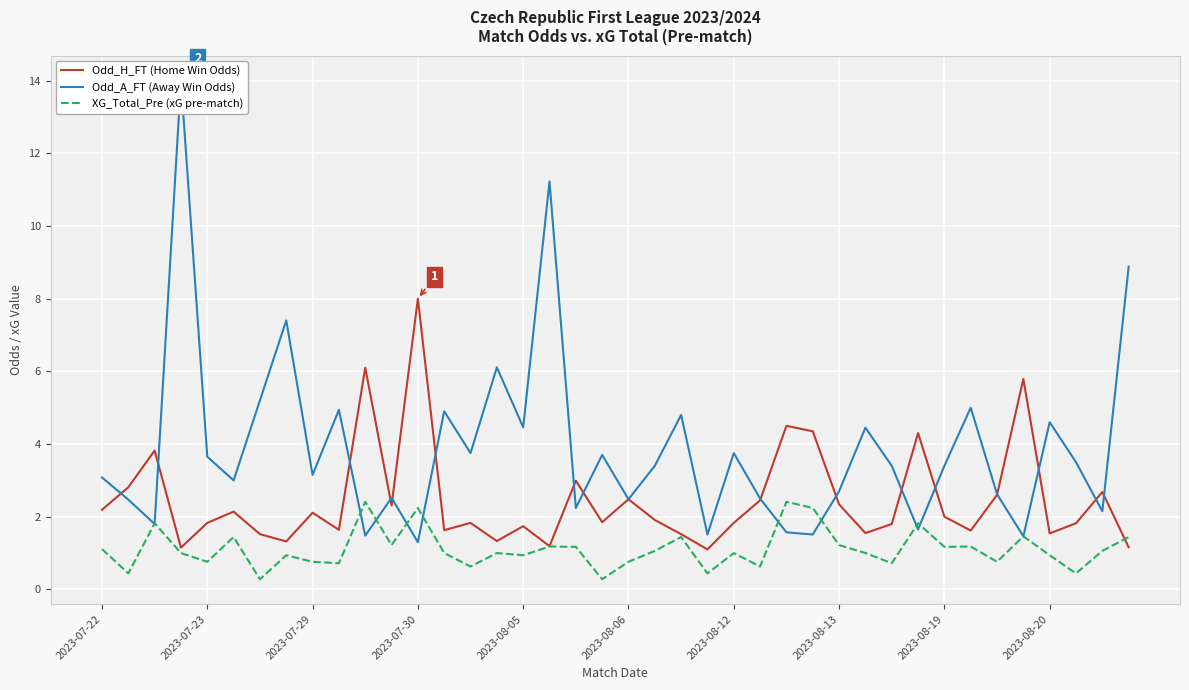

Is it true that Odd_H_FT (Home Win Odds) equals 3.2 at 2023-08-19?

False